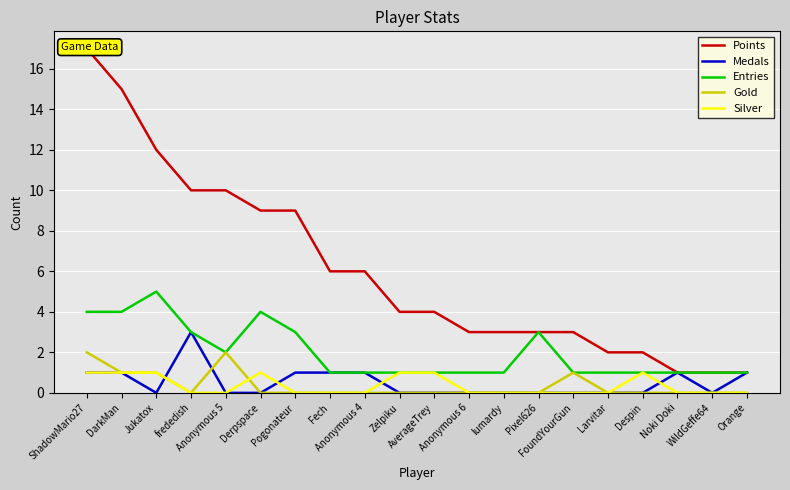

Where is the first local minimum for Medals?

Jukatox